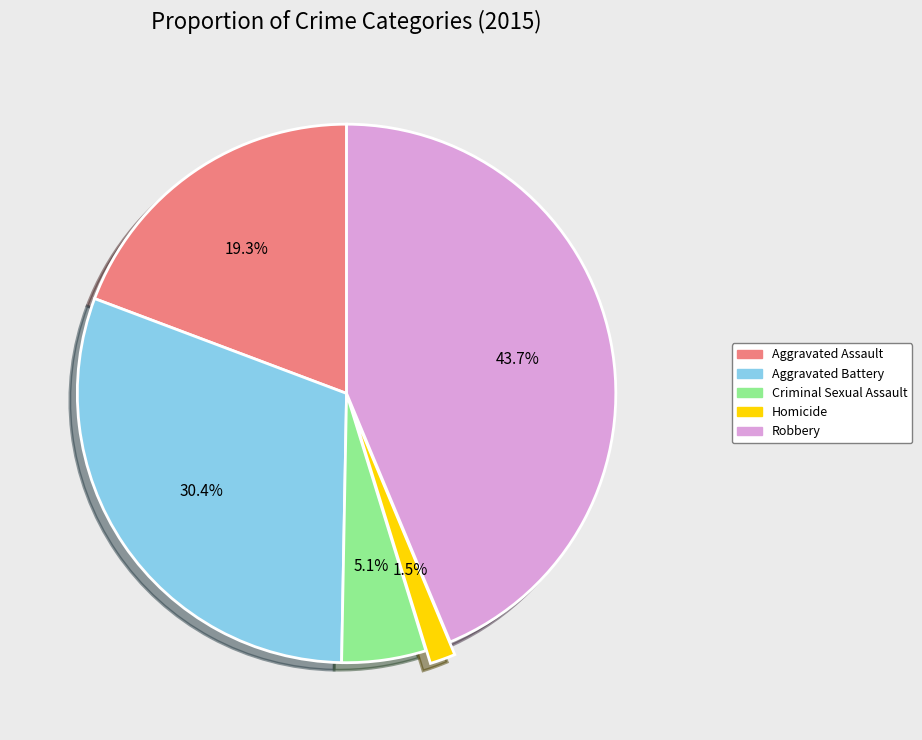

Is it true that Robbery is 44% of the pie?

True